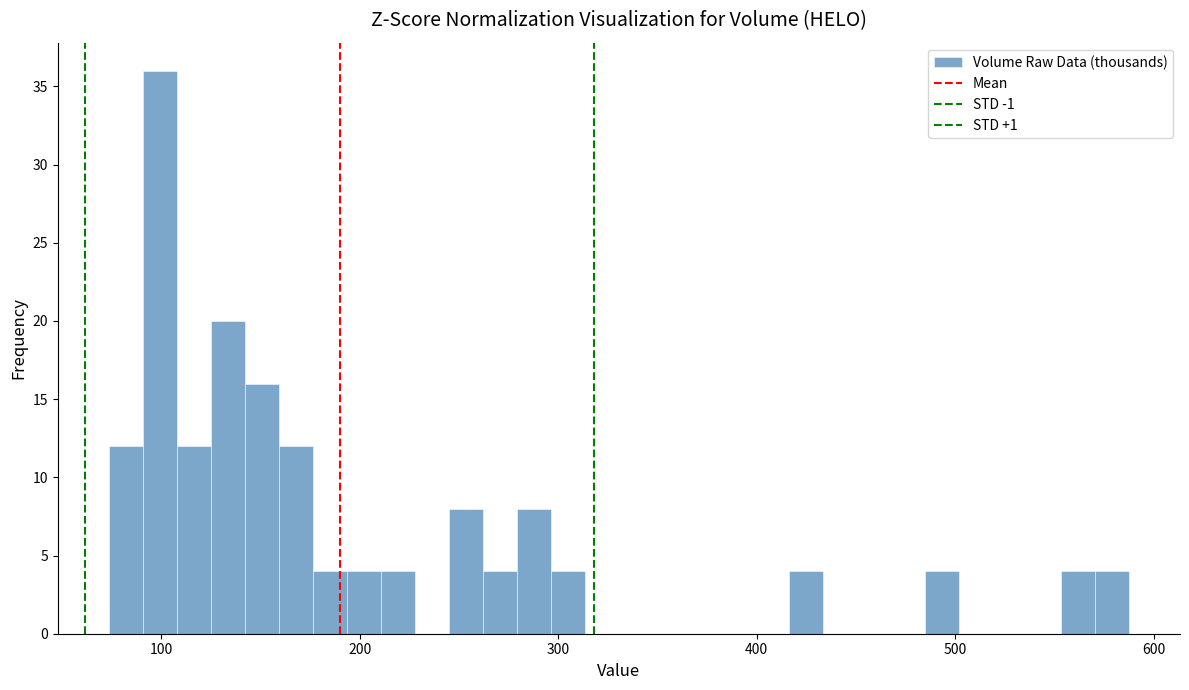

Around what value on the x-axis is the tallest bar? Give the approximate position of its centre, as read against the axis.

100